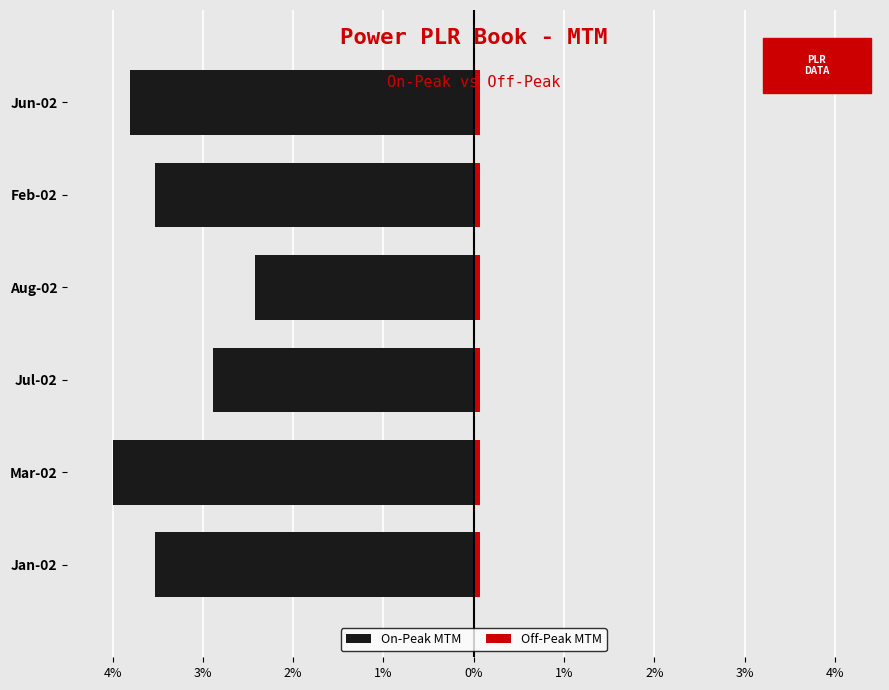

How many series are shown in this chart?

2